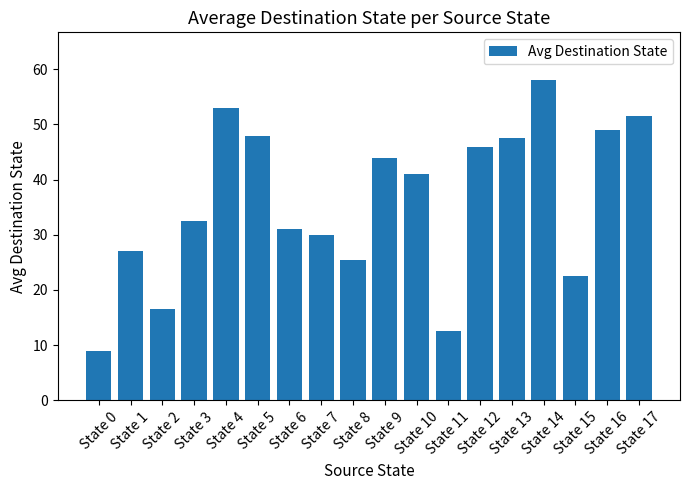

The value at State 0 is 5.4. True or false?

False